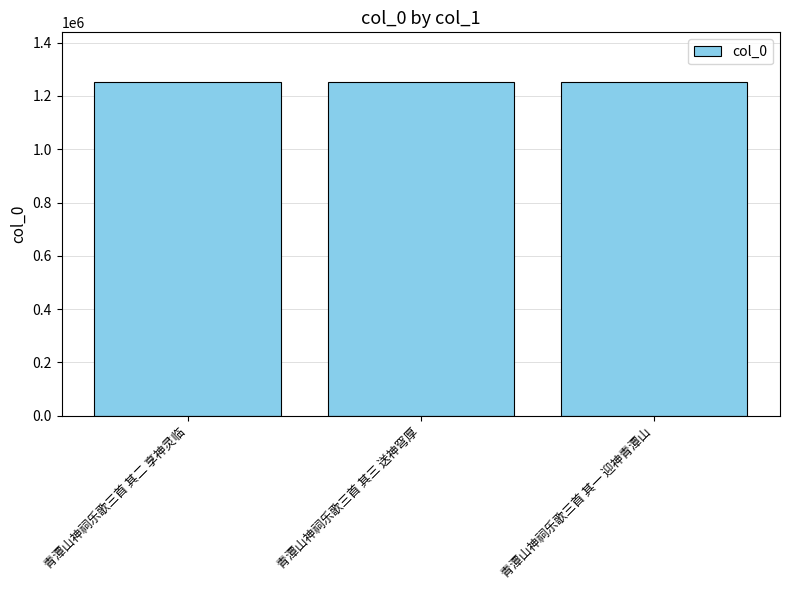

What is the ratio of the value at 青潭山神祠乐歌三首 其三 送神穹厚 to the value at 青潭山神祠乐歌三首 其一 迎神青潭山?

1.0